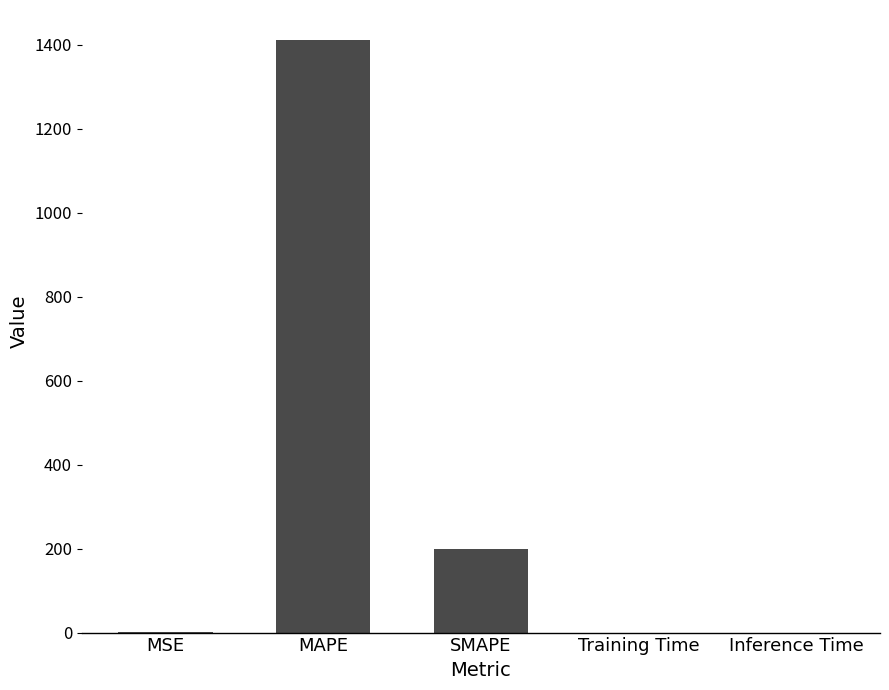

What is the greatest value displayed?

1412.6